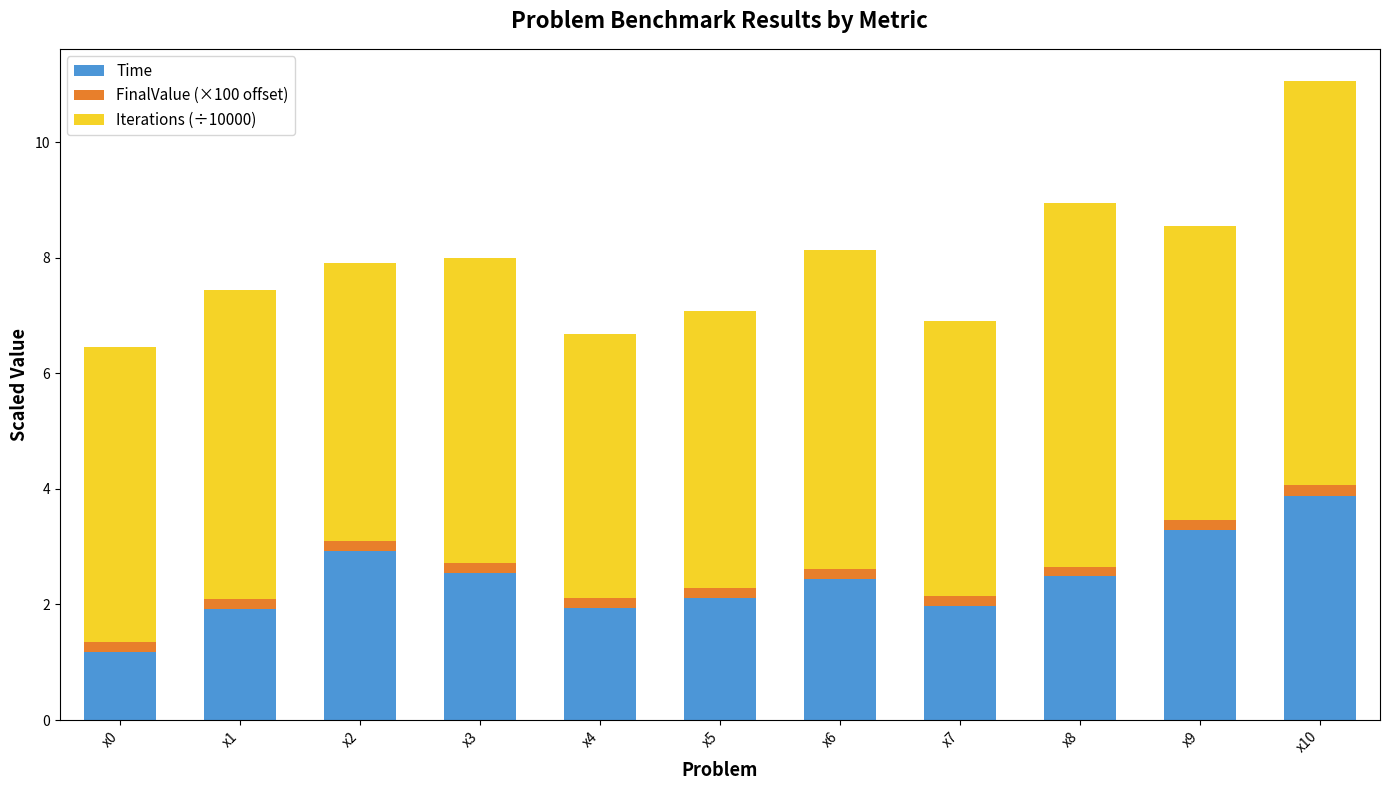

What is the sum of all Time values?

26.7